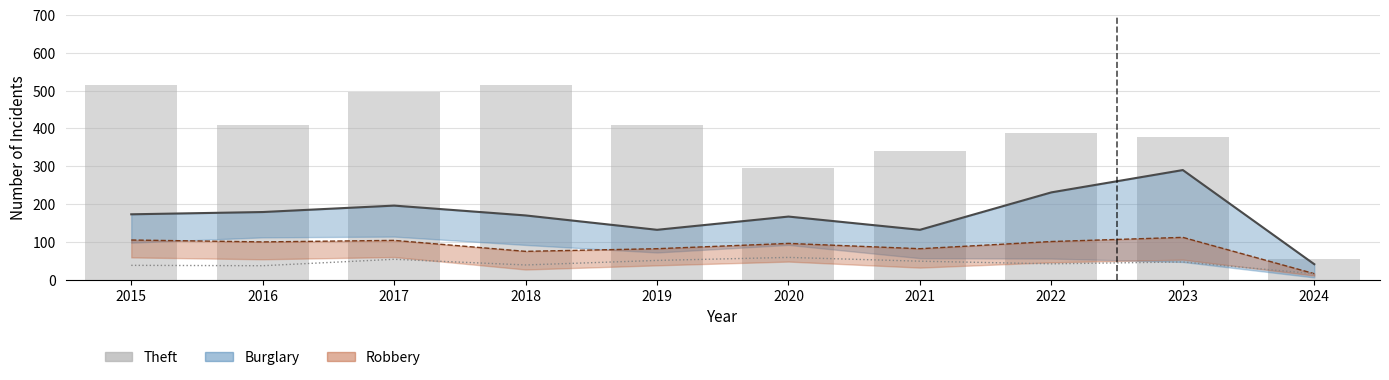

What is the spread (max minus min) of values at 2021?

292